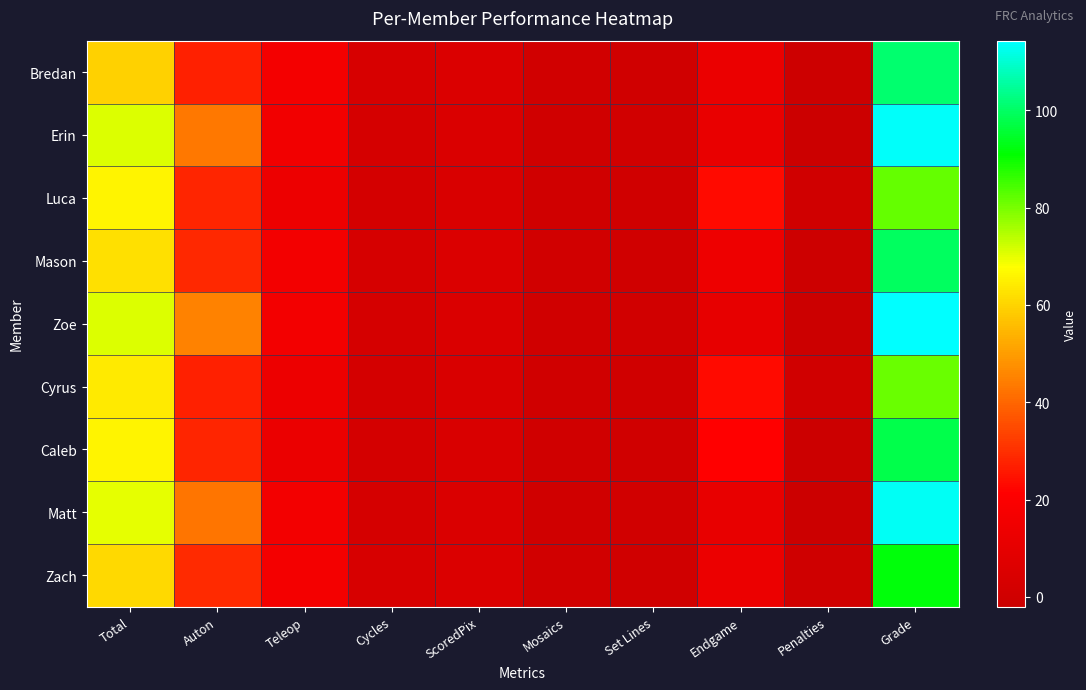

What is the minimum value shown in the chart?

-2.0